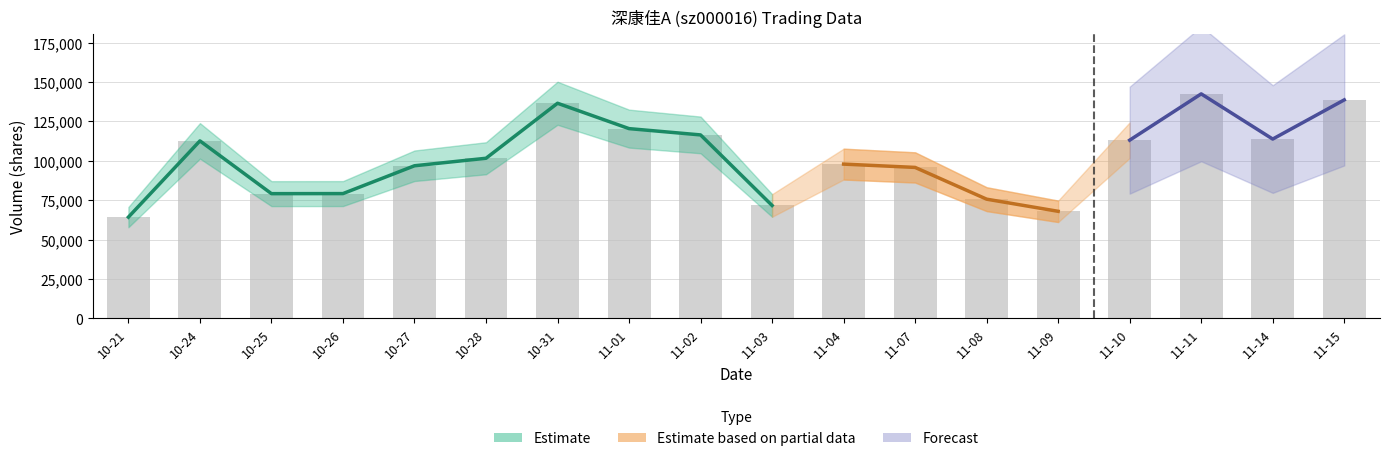

What is the sum of the values at 10-25 and 10-24?

191882